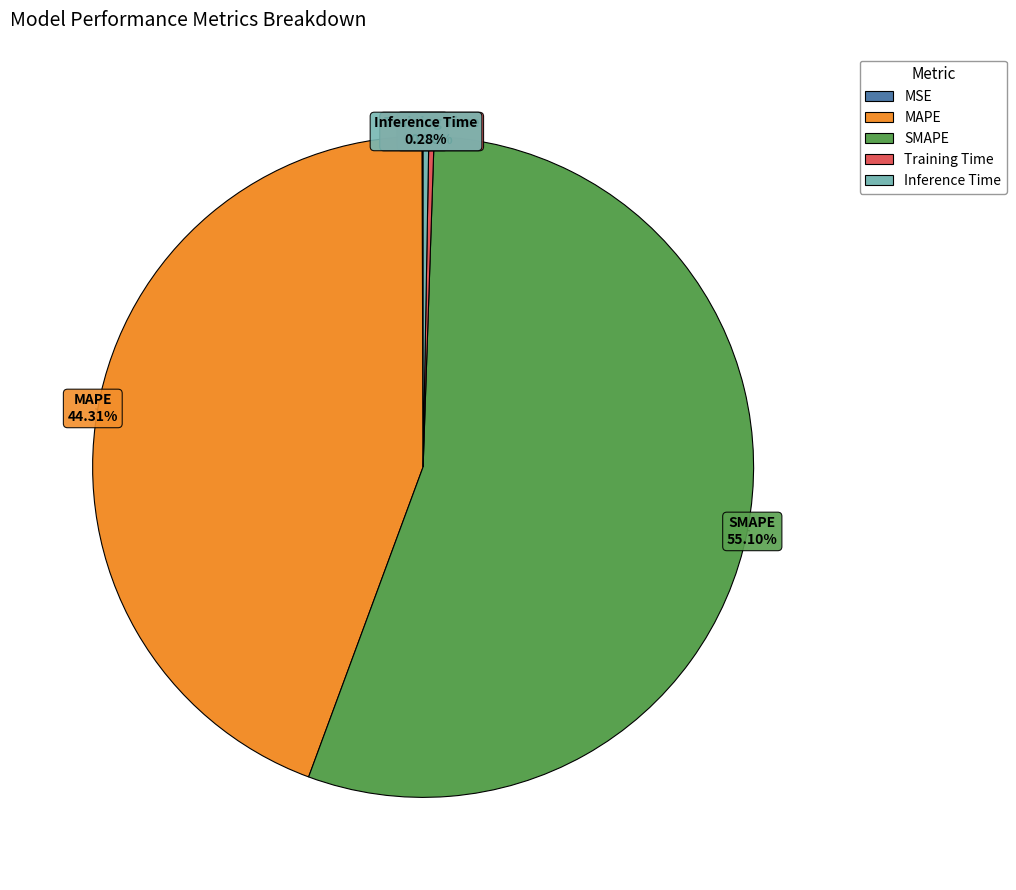

Which slice represents more than half of the pie?

SMAPE